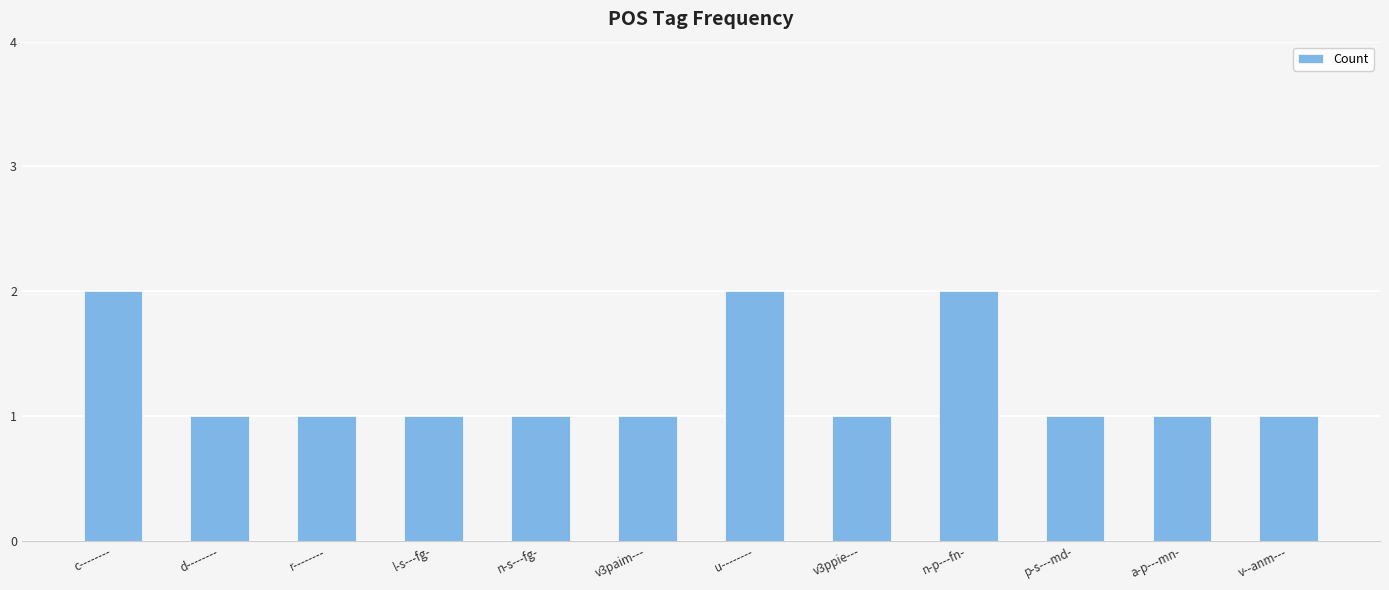

Between u-------- and p-s---md-, which is larger?

u--------